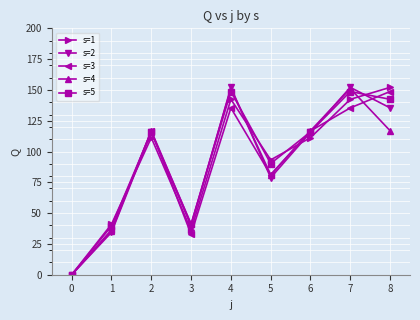

Does the chart display data point markers on the line(s)?

Yes